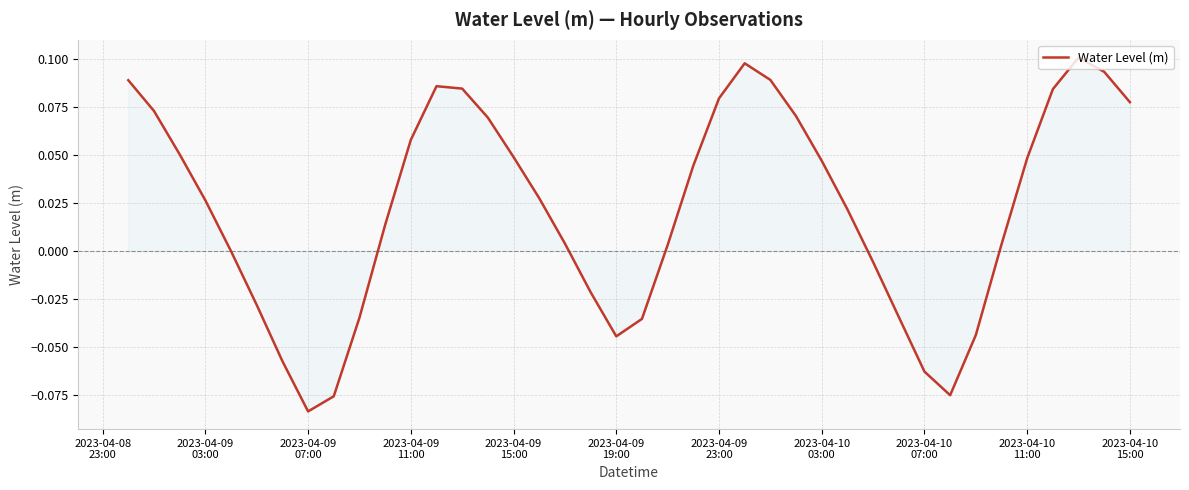

What is the value of the 26th point from the left?

0.1